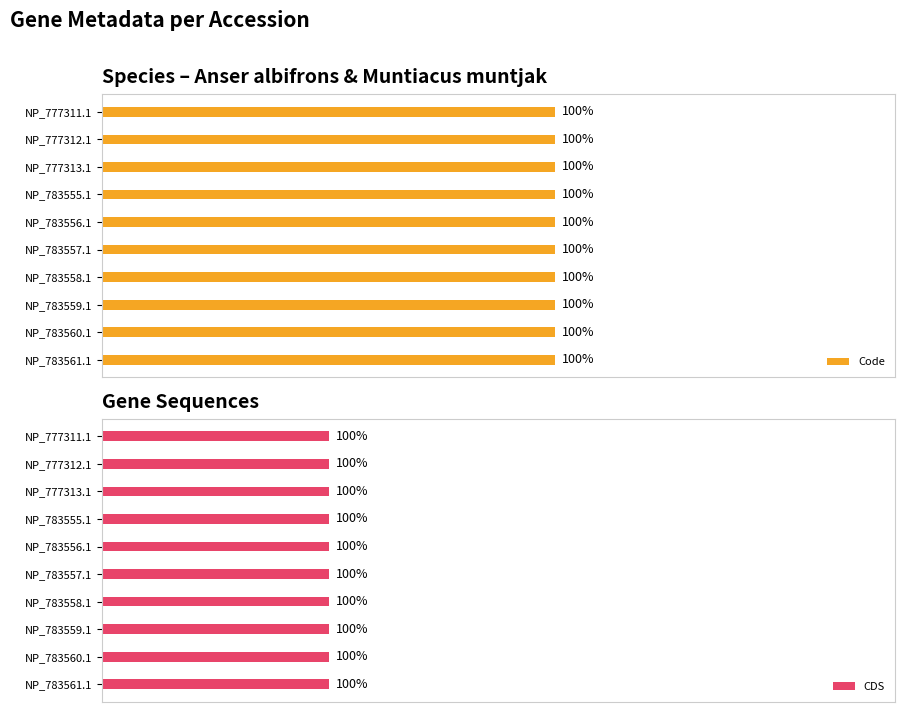

Rank the series by their average value, from highest to lowest.

Code, CDS